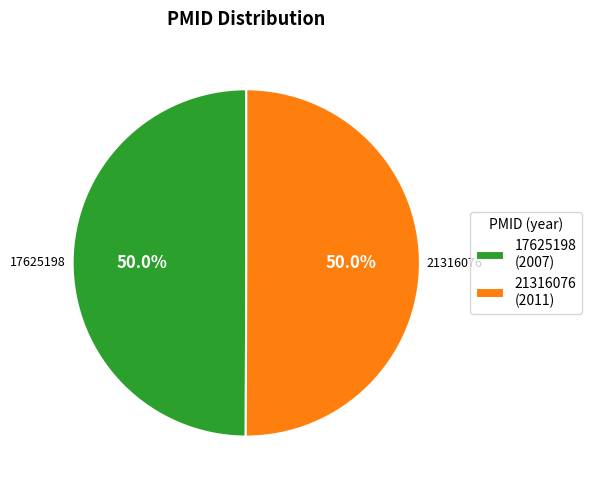

Is the sum of 21316076 and 17625198 greater than half?

Yes